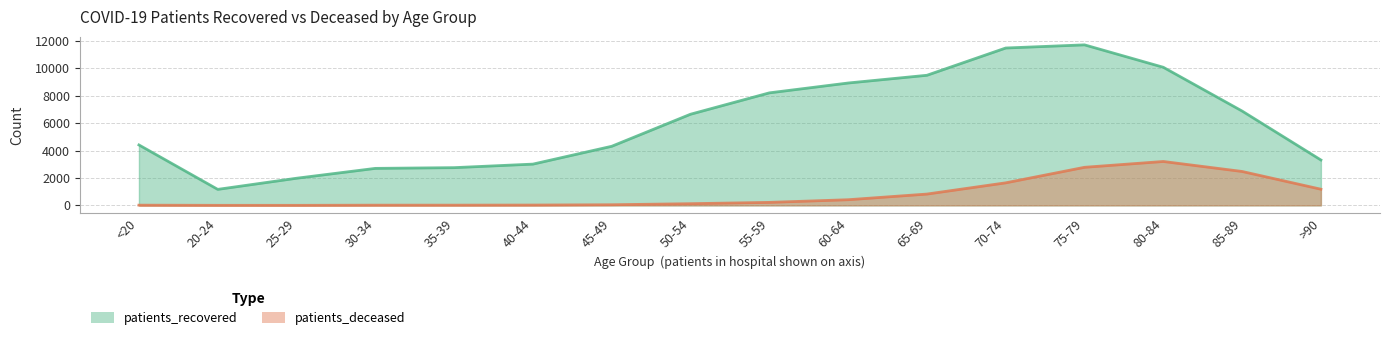

What is the sum of the patients_deceased values at 50-54 and 70-74?

1768